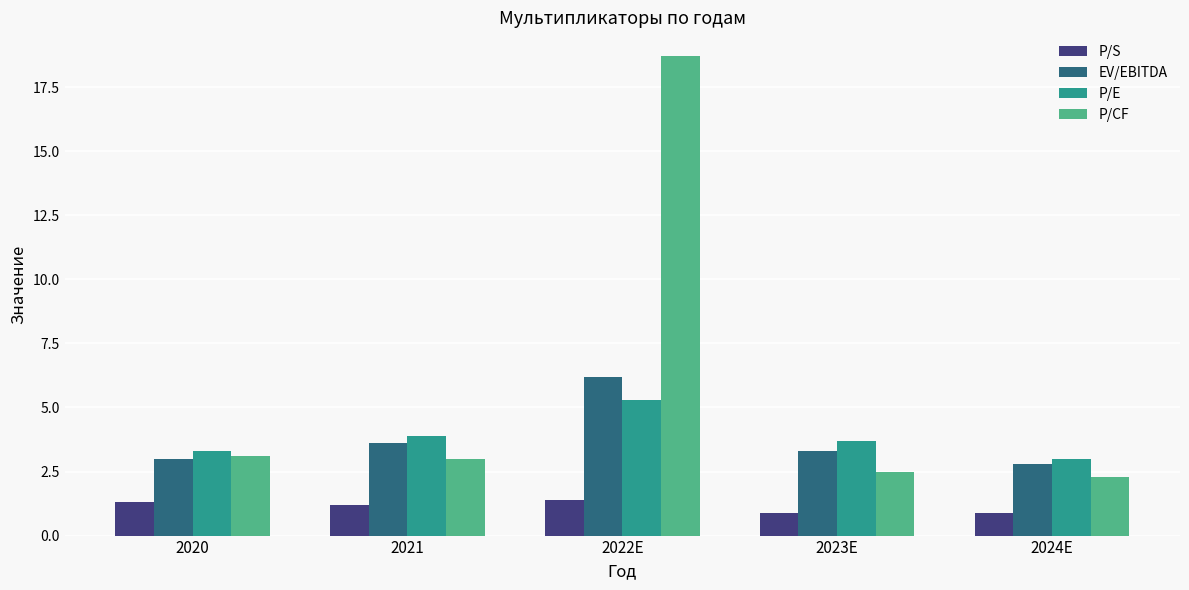

Which series has the largest range (max minus min)?

P/CF